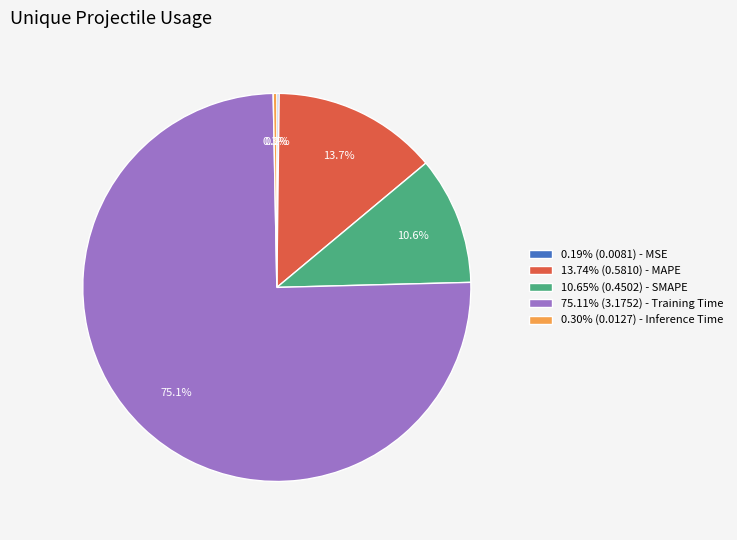

What portion of the pie excludes 0.30% (0.0127) - Inference Time?

99.7%